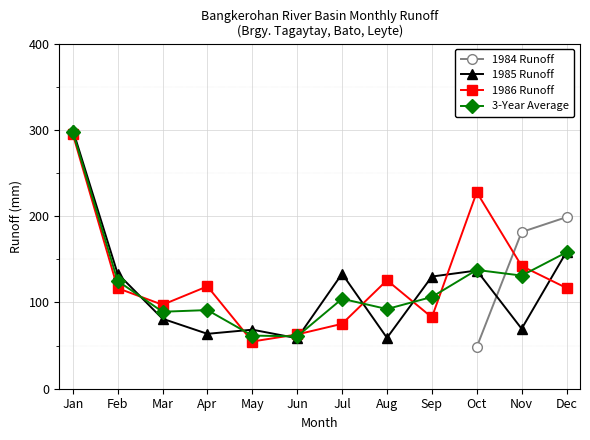

How many values in 1984 Runoff are above zero?

3